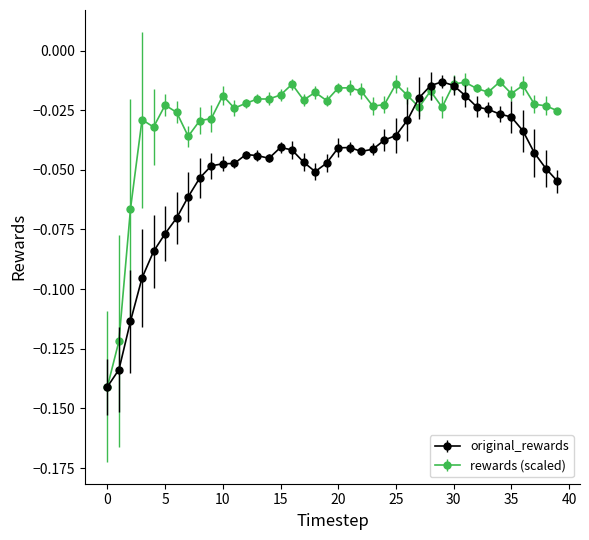

Which series has the largest total across all categories?

rewards (scaled)